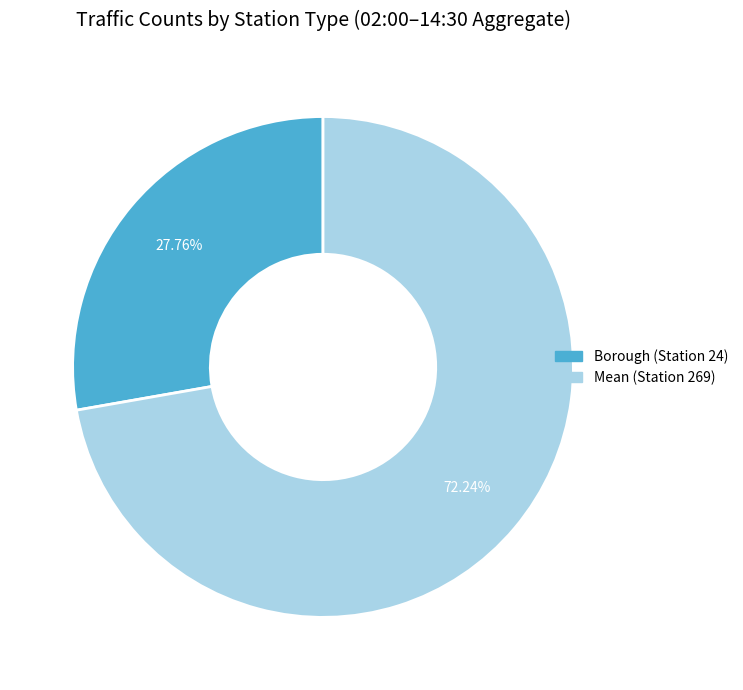

Does any single category account for the majority?

Yes